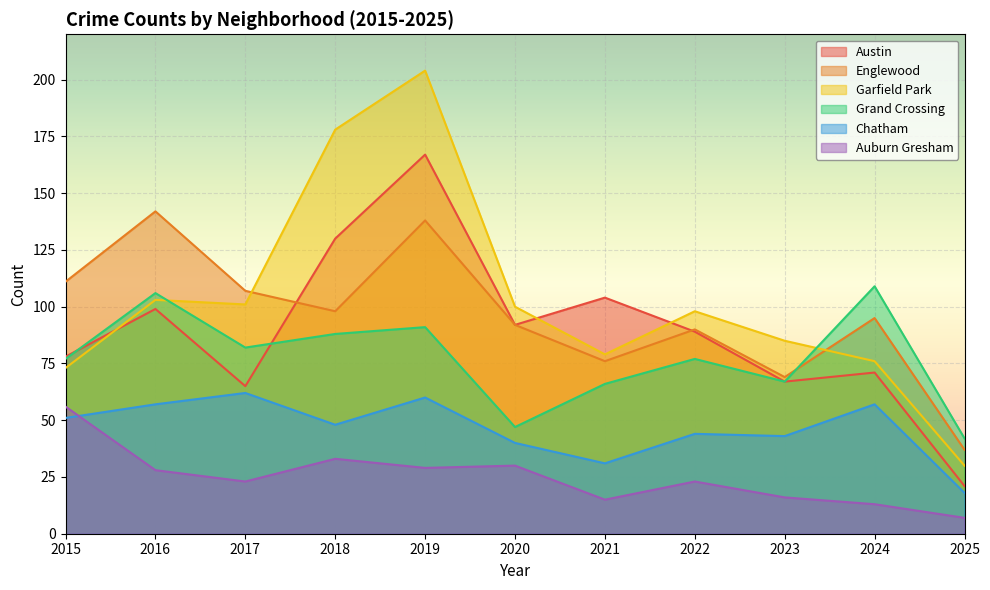

Which series has the largest total across all categories?

Garfield Park